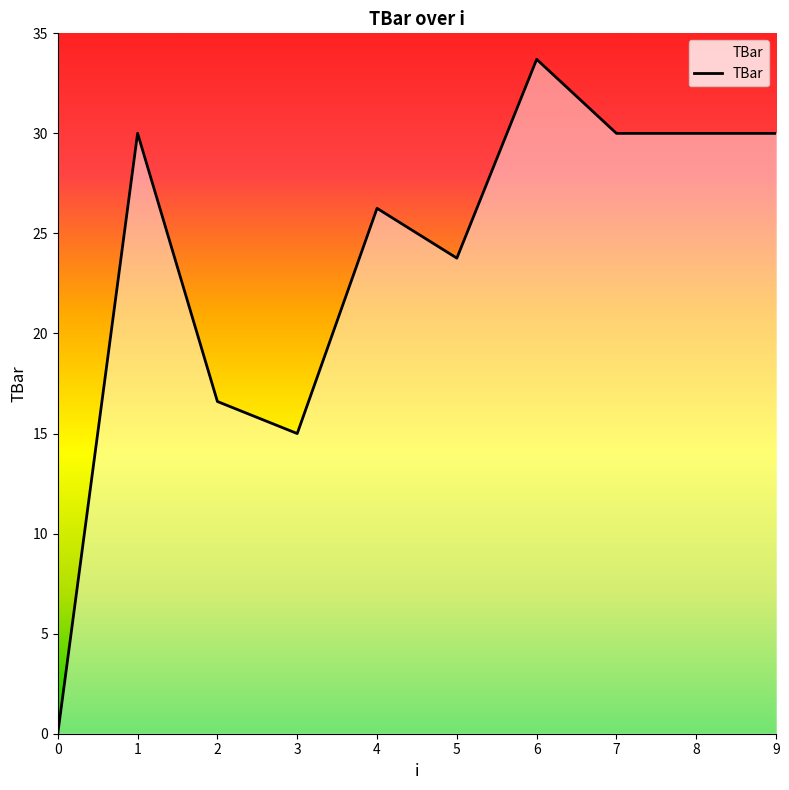

Which category has the highest value across all series?

6